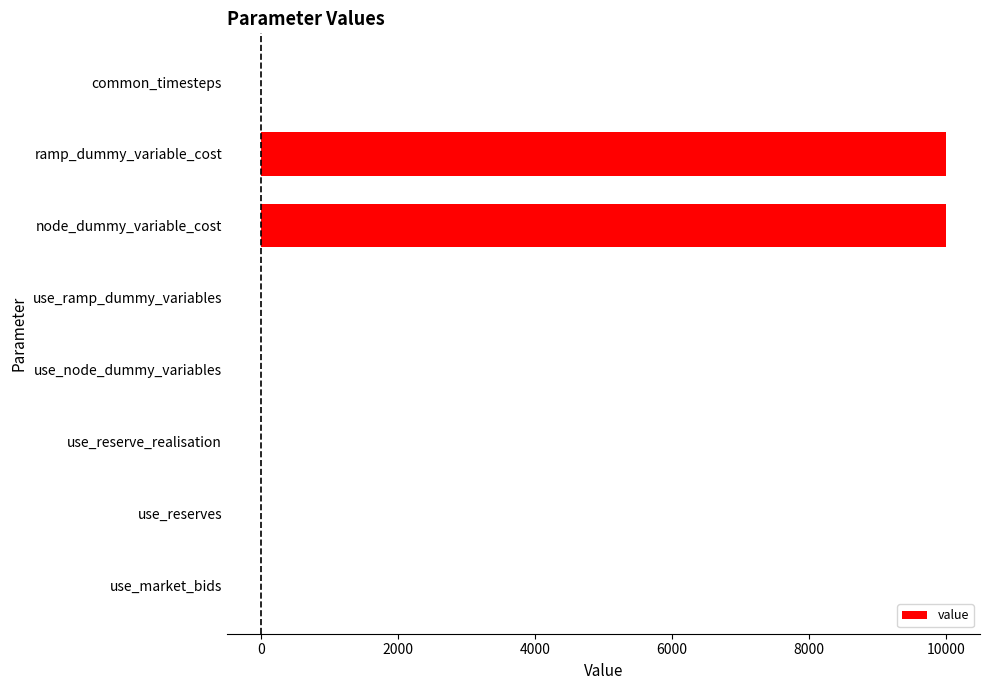

Which has a higher value, node_dummy_variable_cost or use_ramp_dummy_variables?

node_dummy_variable_cost